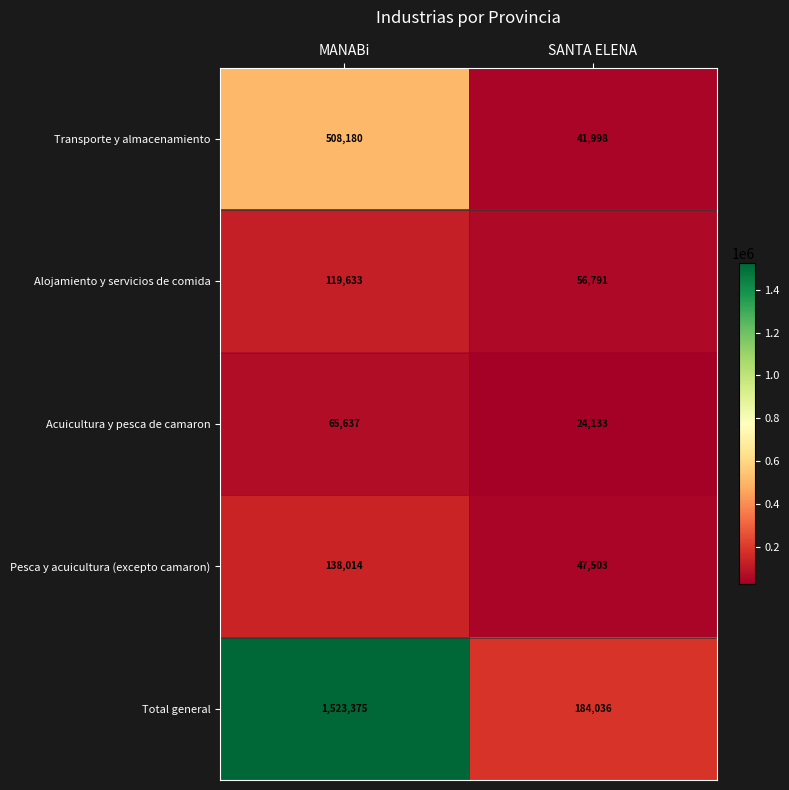

Read the Total general value at MANABi.

1523375